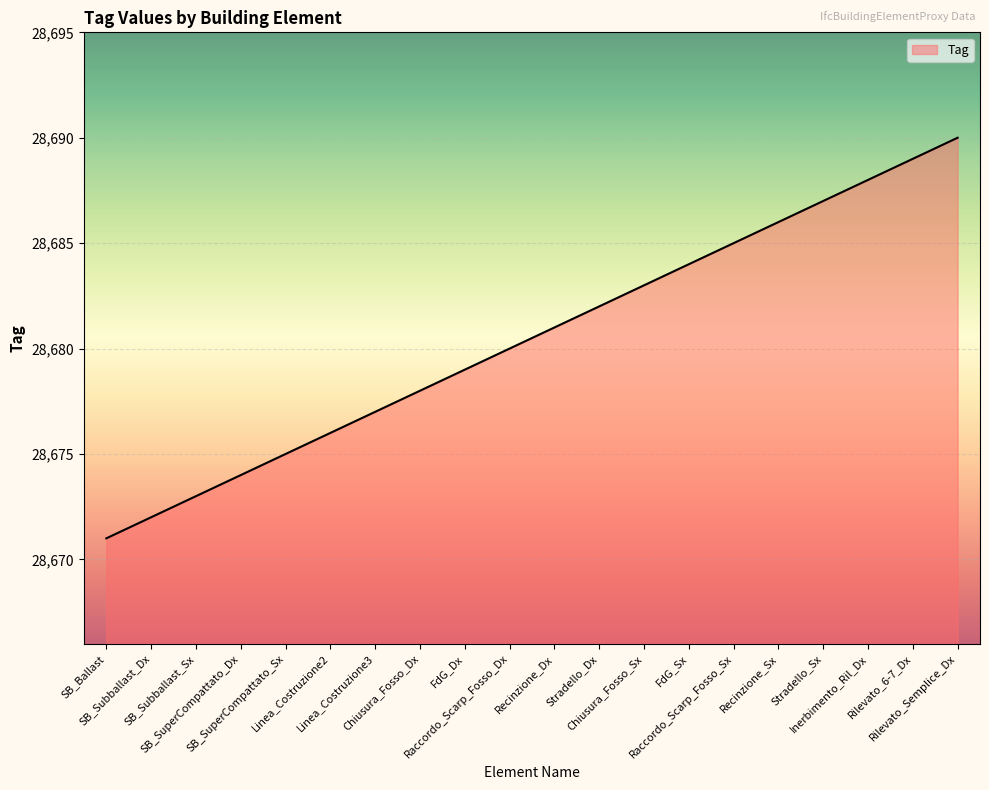

List the labels in order of value, smallest first.

SB_Ballast, SB_Subballast_Dx, SB_Subballast_Sx, SB_SuperCompattato_Dx, SB_SuperCompattato_Sx, Linea_Costruzione2, Linea_Costruzione3, Chiusura_Fosso_Dx, FdG_Dx, Raccordo_Scarp_Fosso_Dx, Recinzione_Dx, Stradello_Dx, Chiusura_Fosso_Sx, FdG_Sx, Raccordo_Scarp_Fosso_Sx, Recinzione_Sx, Stradello_Sx, Inerbimento_Ril_Dx, Rilevato_6-7_Dx, Rilevato_Semplice_Dx